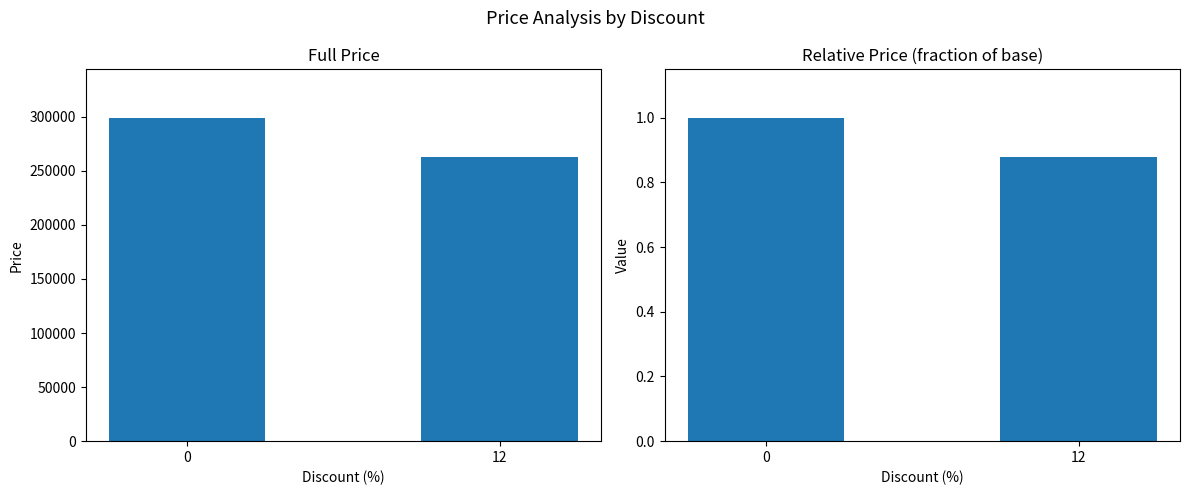

What is the change in value from 0 to 12?

-0.1